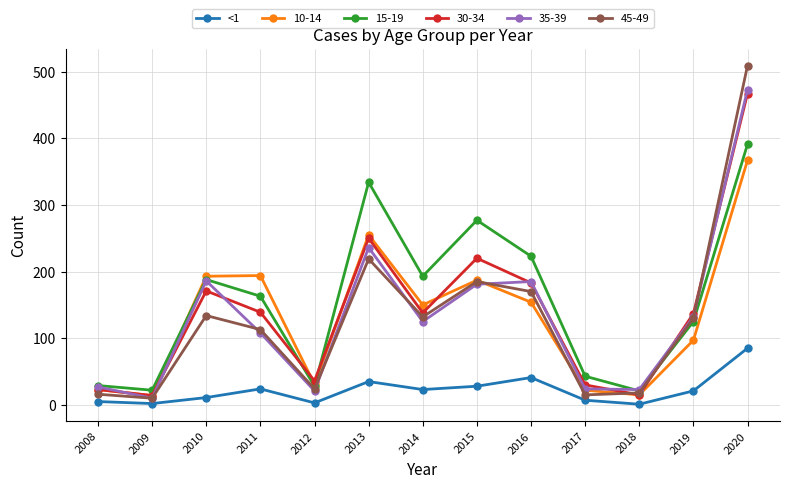

Which series has the widest spread of values?

45-49